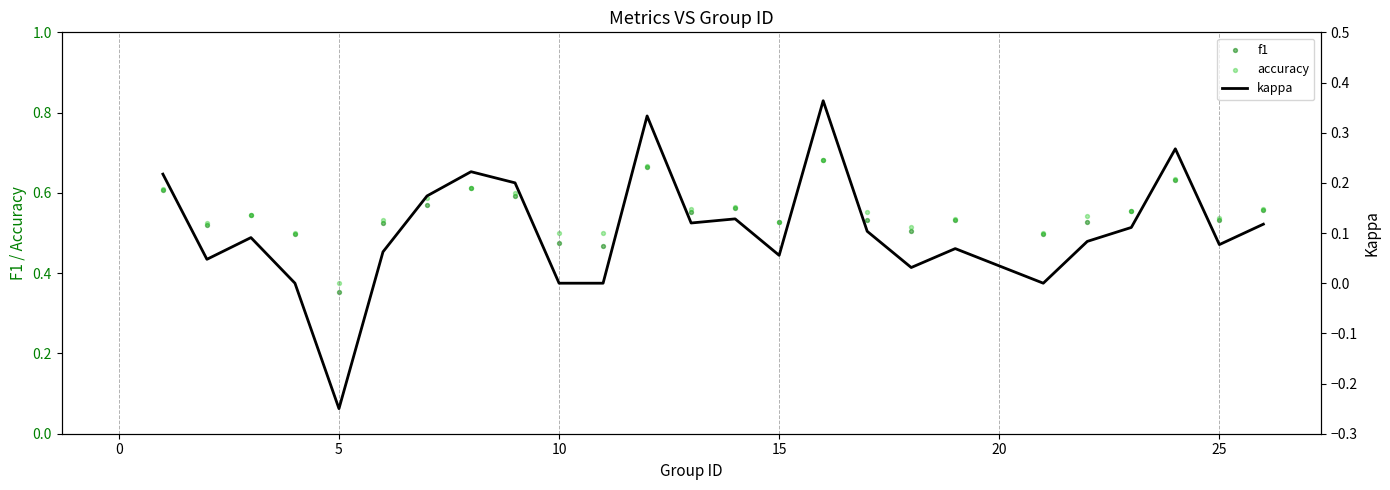

At how many categories does at least one series exceed 0?

25